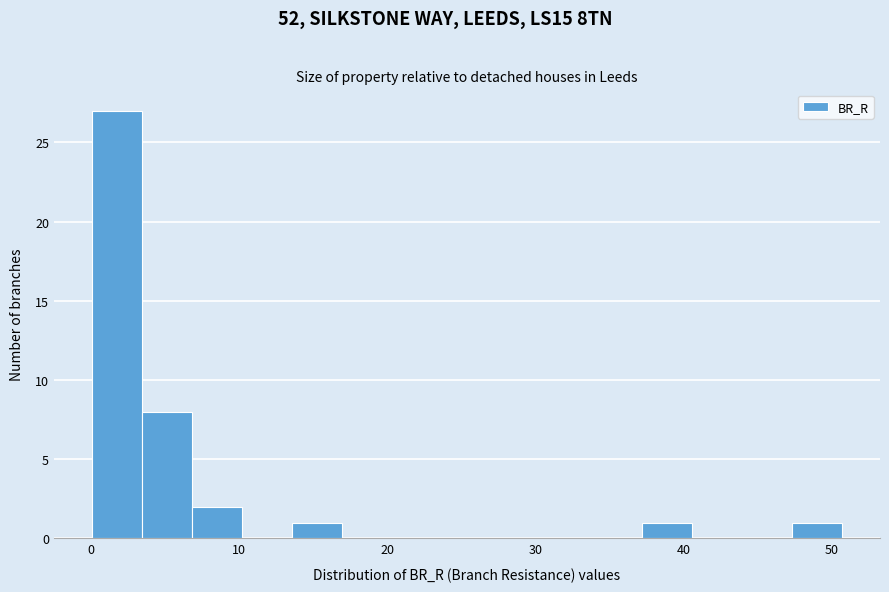

Around what value on the x-axis is the tallest bar? Give the approximate position of its centre, as read against the axis.

2